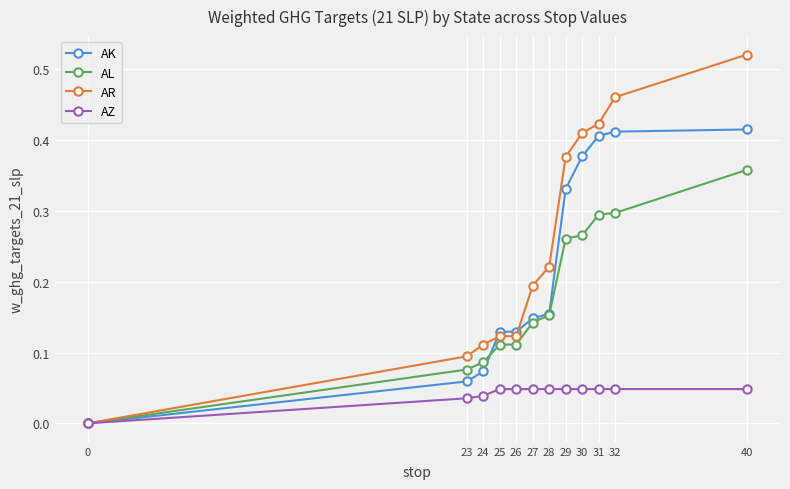

Which category has the highest value across all series?

40